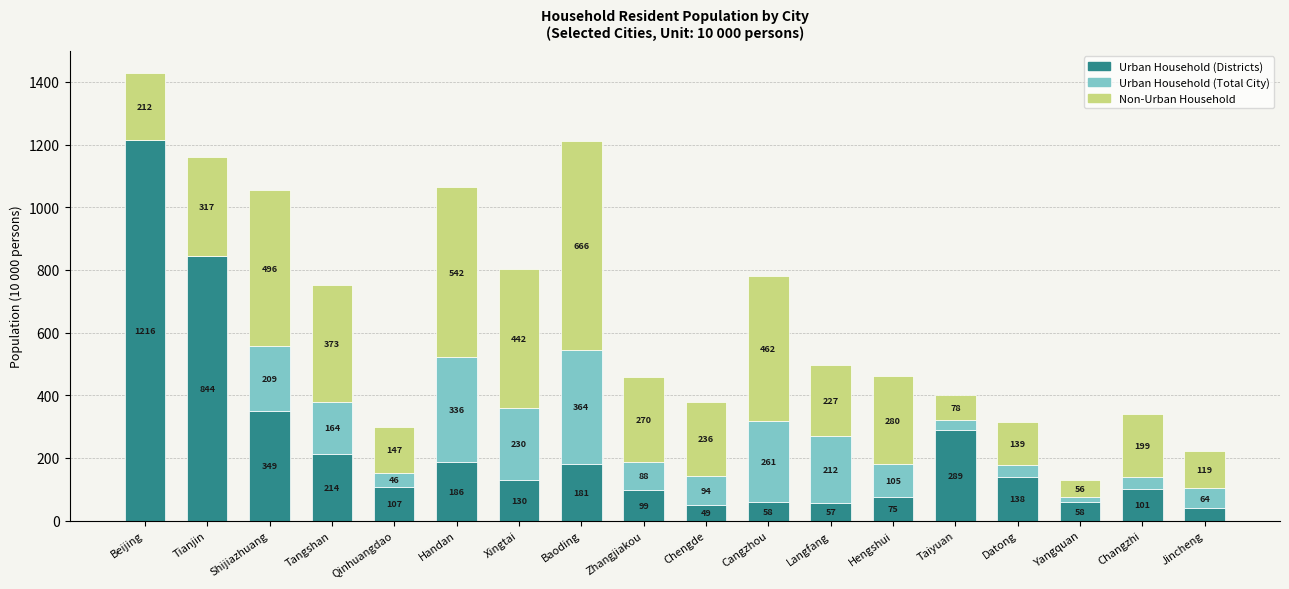

Reading left to right, list the values for the Urban Household (Districts) series.

Beijing=1216	Tianjin=844	Shijiazhuang=349	Tangshan=214	Qinhuangdao=107	Handan=186	Xingtai=130	Baoding=181	Zhangjiakou=99	Chengde=49	Cangzhou=58	Langfang=57	Hengshui=75	Taiyuan=289	Datong=138	Yangquan=58	Changzhi=101	Jincheng=39